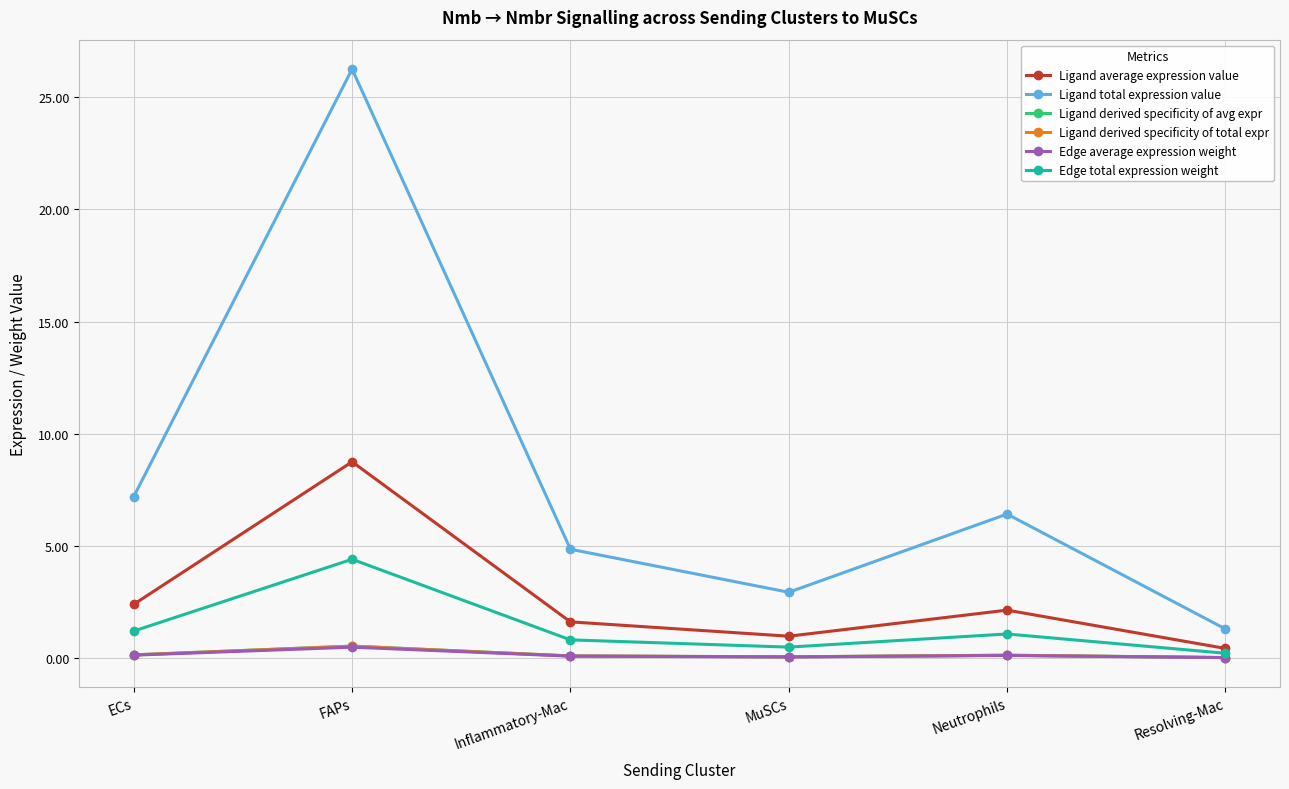

Which category has the lowest value in the Edge total expression weight series?

Resolving-Mac